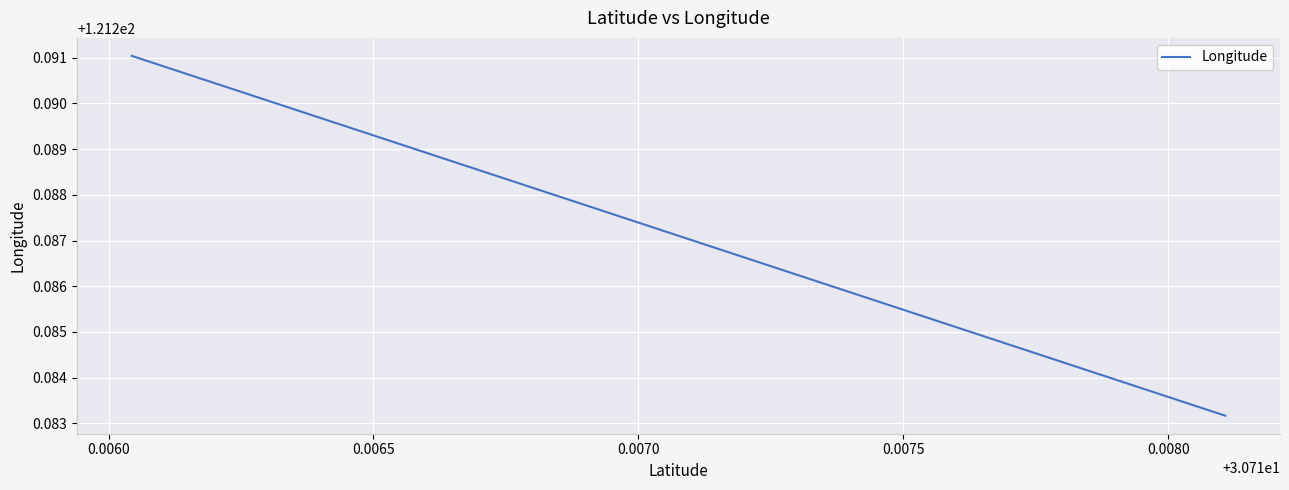

Does the chart display data point markers on the line(s)?

No